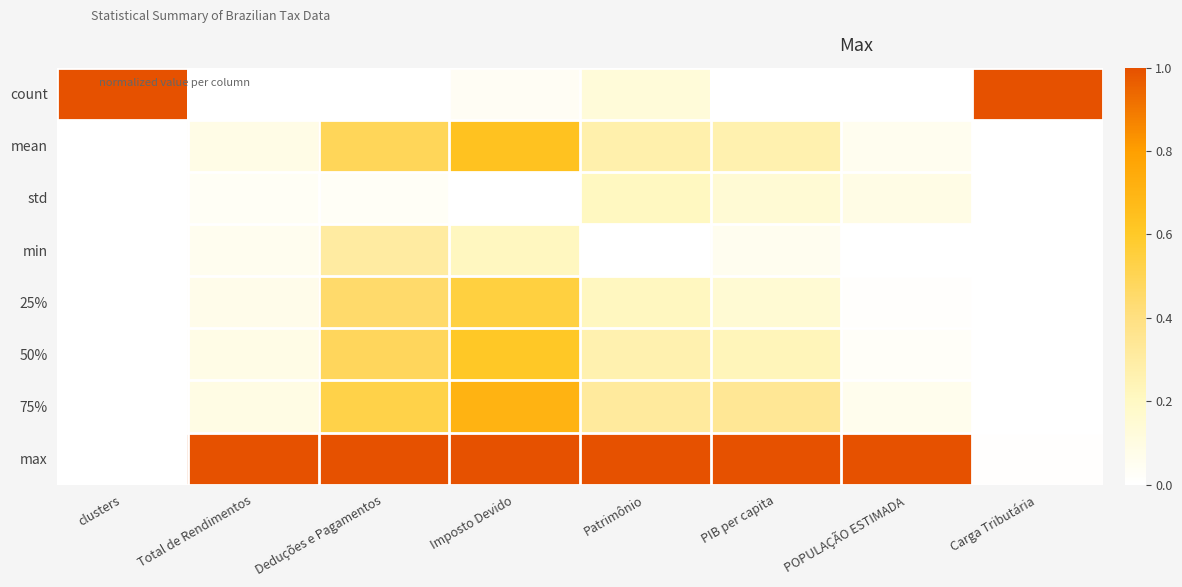

Reading left to right, list all the values displayed in this chart.

count: clusters=1.0	Total de Rendimentos=0.0	Deduções e Pagamentos=0.0	Imposto Devido=0.0	Patrimônio=0.1	PIB per capita=0.0	POPULAÇÃO ESTIMADA=0.0	Carga Tributária=1.0
mean: clusters=0.0	Total de Rendimentos=0.1	Deduções e Pagamentos=0.5	Imposto Devido=0.6	Patrimônio=0.3	PIB per capita=0.3	POPULAÇÃO ESTIMADA=0.1	Carga Tributária=0.0
std: clusters=0.0	Total de Rendimentos=0.0	Deduções e Pagamentos=0.0	Imposto Devido=0.0	Patrimônio=0.2	PIB per capita=0.1	POPULAÇÃO ESTIMADA=0.1	Carga Tributária=0.0
min: clusters=0.0	Total de Rendimentos=0.1	Deduções e Pagamentos=0.3	Imposto Devido=0.2	Patrimônio=0.0	PIB per capita=0.1	POPULAÇÃO ESTIMADA=0.0	Carga Tributária=0.0
25%: clusters=0.0	Total de Rendimentos=0.1	Deduções e Pagamentos=0.5	Imposto Devido=0.5	Patrimônio=0.2	PIB per capita=0.1	POPULAÇÃO ESTIMADA=0.0	Carga Tributária=0.0
50%: clusters=0.0	Total de Rendimentos=0.1	Deduções e Pagamentos=0.5	Imposto Devido=0.6	Patrimônio=0.3	PIB per capita=0.2	POPULAÇÃO ESTIMADA=0.0	Carga Tributária=0.0
75%: clusters=0.0	Total de Rendimentos=0.1	Deduções e Pagamentos=0.5	Imposto Devido=0.7	Patrimônio=0.3	PIB per capita=0.3	POPULAÇÃO ESTIMADA=0.1	Carga Tributária=0.0
max: clusters=0.0	Total de Rendimentos=1.0	Deduções e Pagamentos=1.0	Imposto Devido=1.0	Patrimônio=1.0	PIB per capita=1.0	POPULAÇÃO ESTIMADA=1.0	Carga Tributária=0.0